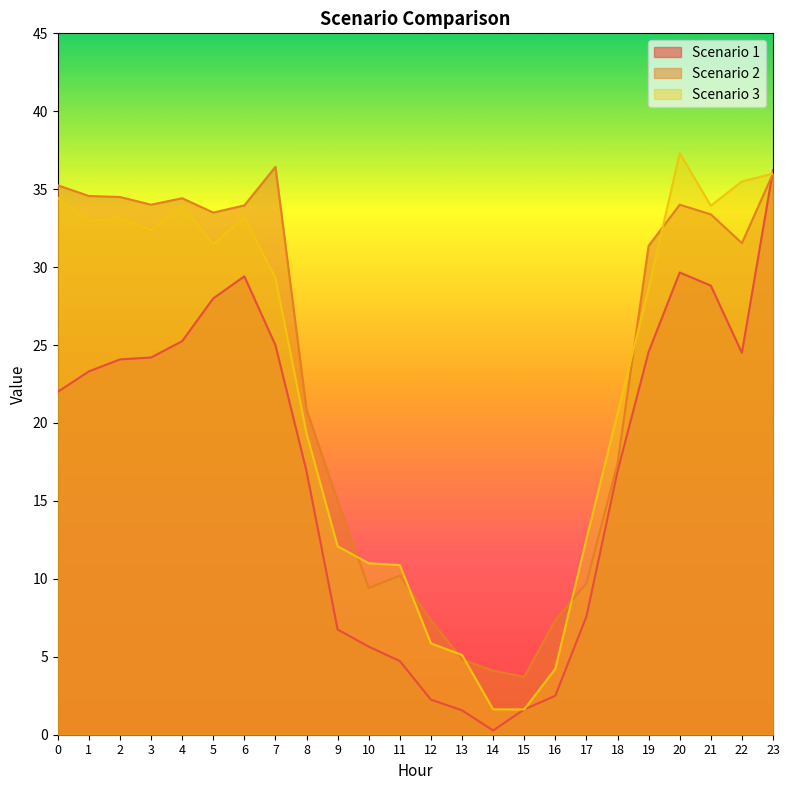

Reading left to right, list all the values displayed in this chart.

Scenario 1: 0=22.0	1=23.3	2=24.1	3=24.2	4=25.2	5=28.0	6=29.4	7=25.0	8=16.9	9=6.8	10=5.7	11=4.7	12=2.2	13=1.6	14=0.3	15=1.6	16=2.5	17=7.6	18=16.9	19=24.6	20=29.7	21=28.8	22=24.5	23=36.2
Scenario 2: 0=35.2	1=34.6	2=34.5	3=34.0	4=34.4	5=33.5	6=34.0	7=36.4	8=20.9	9=15.0	10=9.4	11=10.2	12=7.3	13=4.8	14=4.1	15=3.7	16=7.3	17=9.7	18=17.4	19=31.4	20=34.0	21=33.4	22=31.5	23=36.0
Scenario 3: 0=34.5	1=33.0	2=33.2	3=32.4	4=33.9	5=31.4	6=33.2	7=29.3	8=19.3	9=12.1	10=11.0	11=10.9	12=5.9	13=5.1	14=1.6	15=1.6	16=4.2	17=12.6	18=20.6	19=28.6	20=37.3	21=33.9	22=35.5	23=36.0